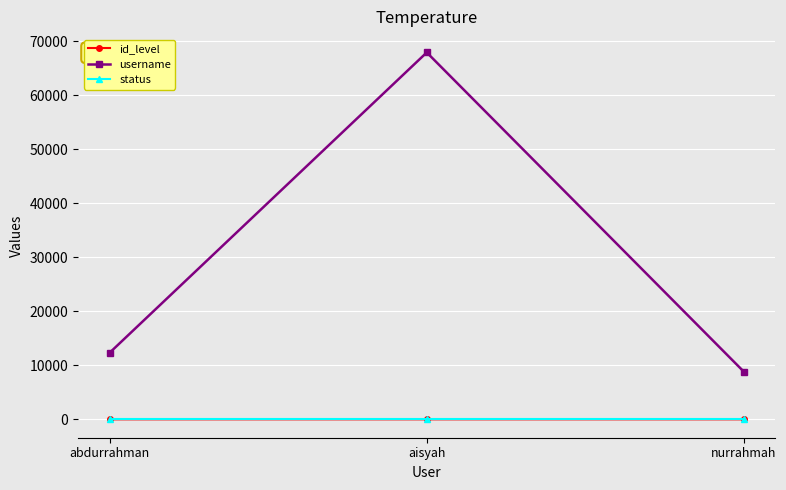

What is the difference between the second highest and minimum values in the username series?

3513